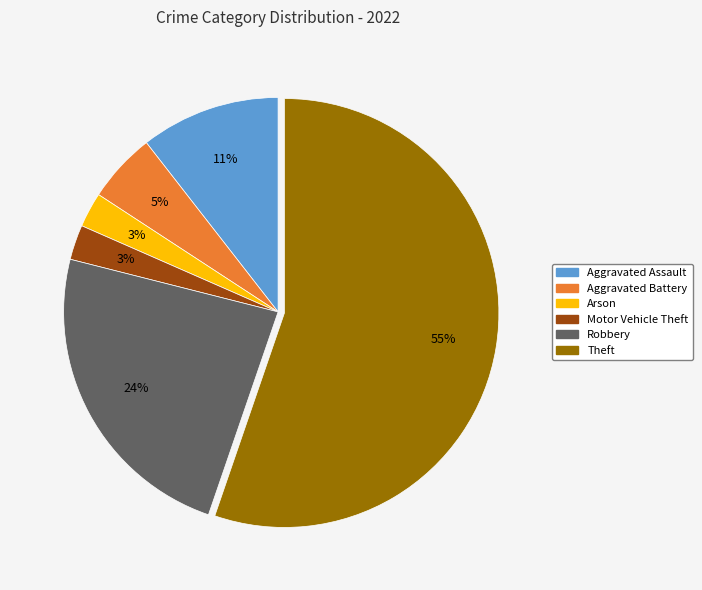

Is there any slice that represents more than half of the pie?

Yes